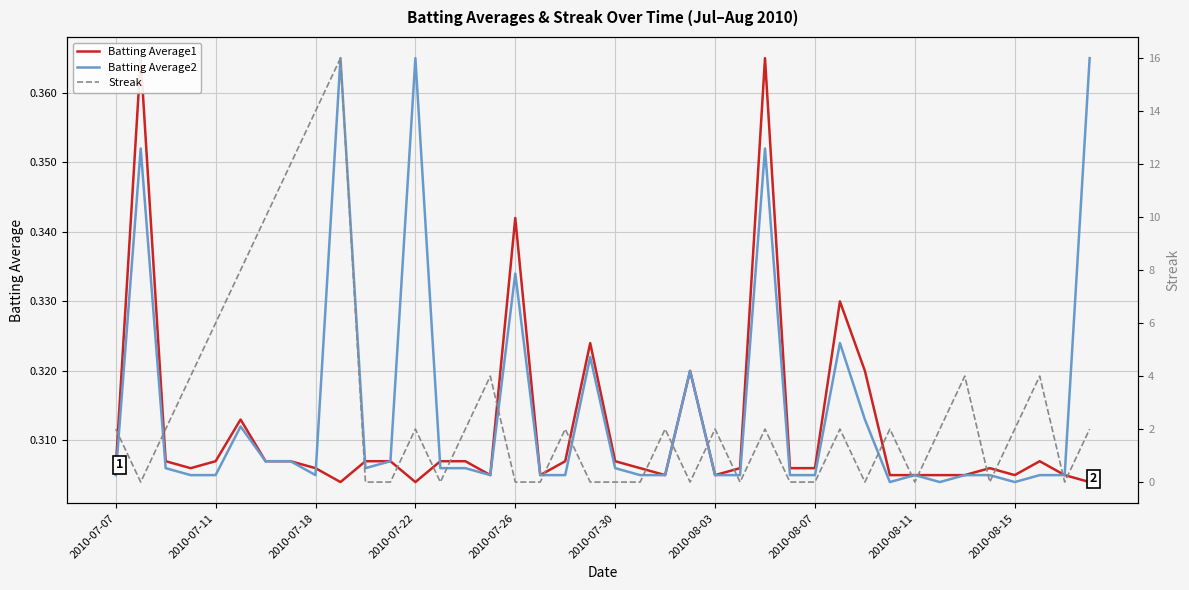

After their last crossing, which series has the higher values: Streak or Batting Average1?

Streak